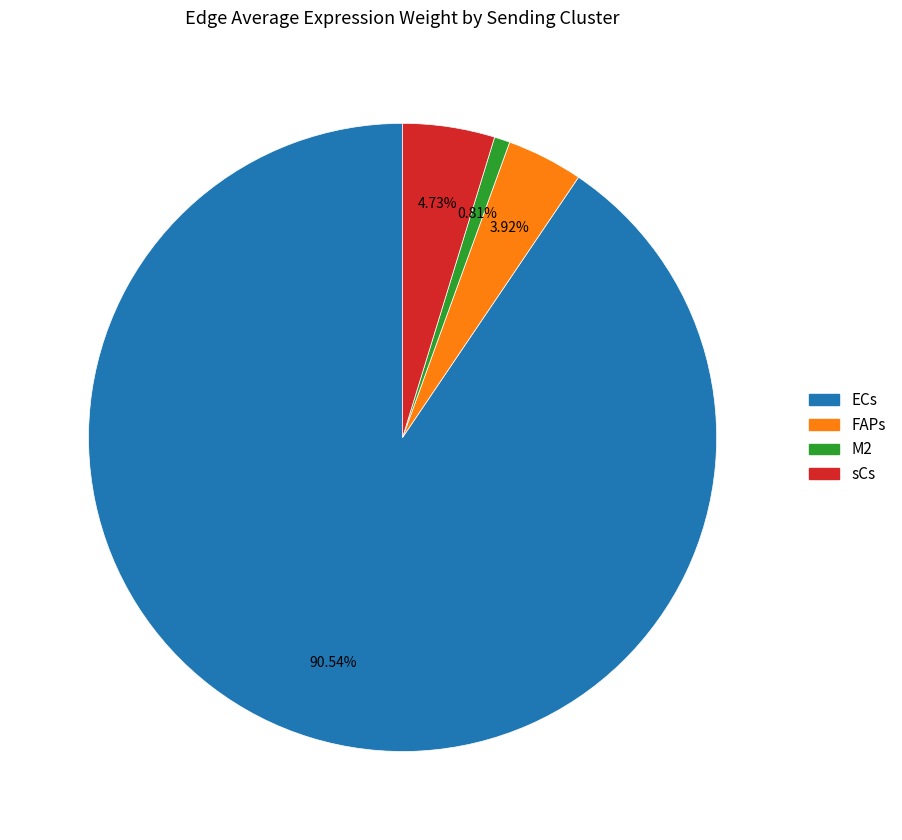

To the nearest percent, what portion does ECs represent?

91%